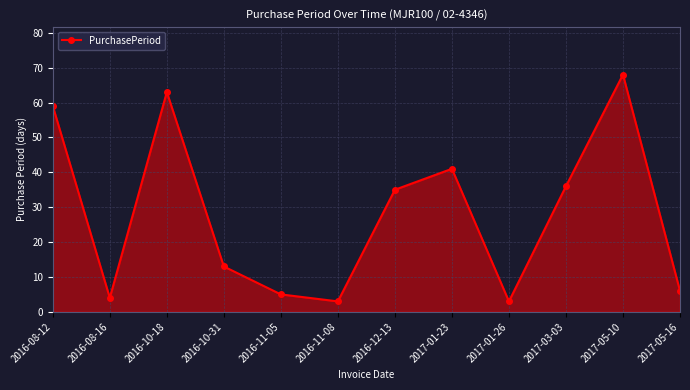

Reading right to left, what are all the values shown in this chart?

2017-05-16=6	2017-05-10=68	2017-03-03=36	2017-01-26=3	2017-01-23=41	2016-12-13=35	2016-11-08=3	2016-11-05=5	2016-10-31=13	2016-10-18=63	2016-08-16=4	2016-08-12=59